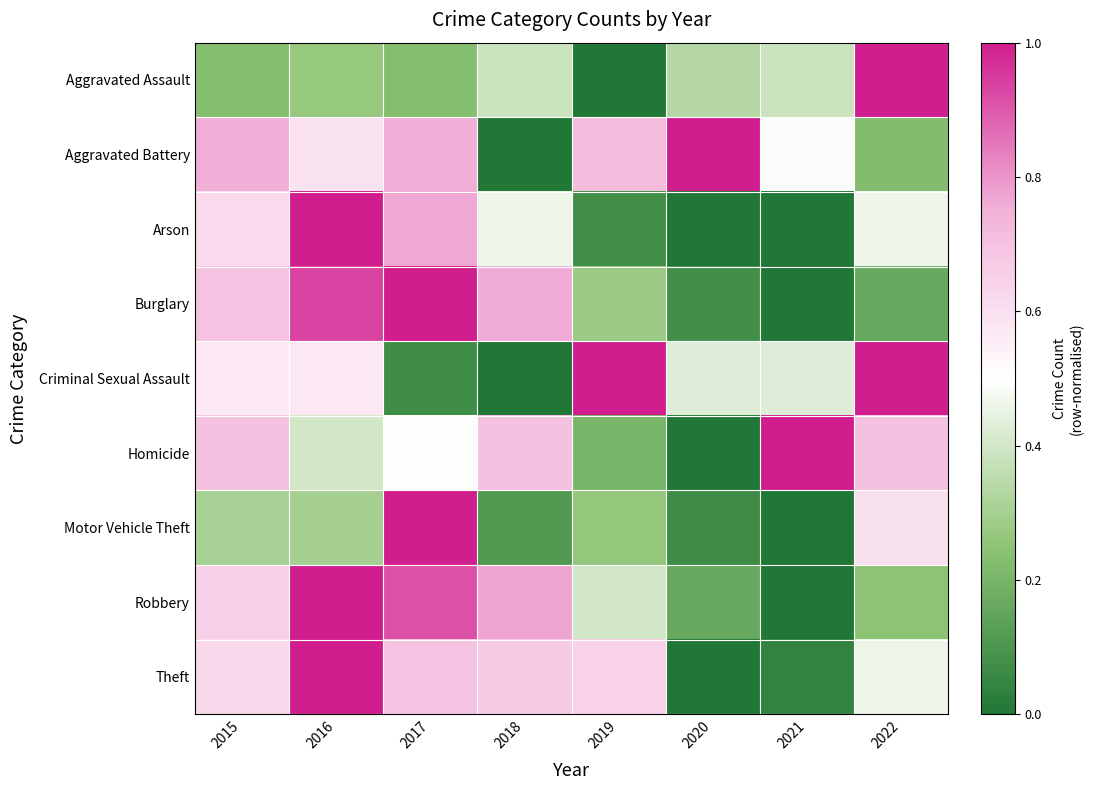

What is the spread (max minus min) of values at 2022?

0.8